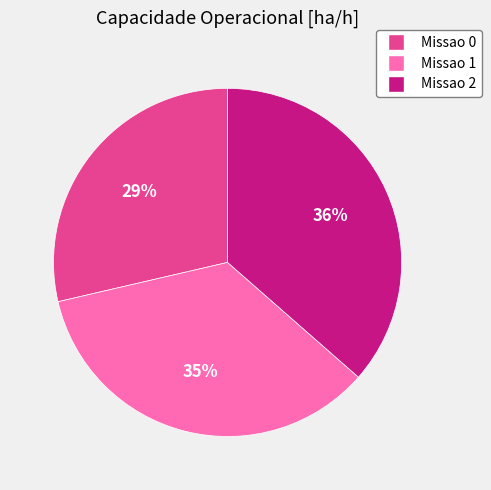

Approximately how many times larger is the value at Missao 0 compared to Missao 1?

0.8